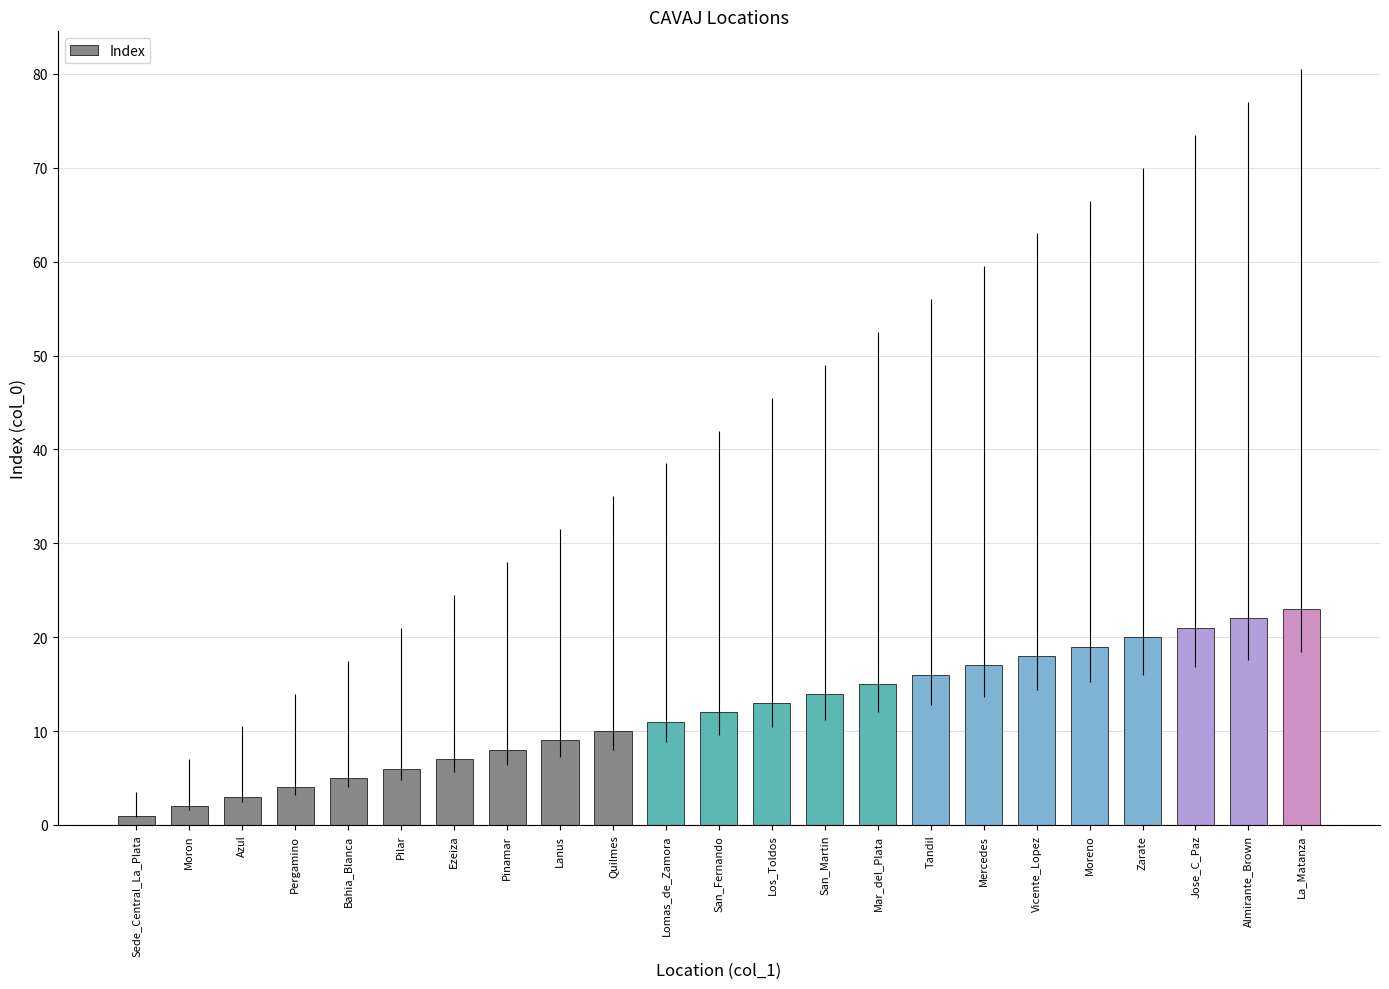

Reading right to left, list all the values displayed in this chart.

La_Matanza=23	Almirante_Brown=22	Jose_C_Paz=21	Zarate=20	Moreno=19	Vicente_Lopez=18	Mercedes=17	Tandil=16	Mar_del_Plata=15	San_Martin=14	Los_Toldos=13	San_Fernando=12	Lomas_de_Zamora=11	Quilmes=10	Lanus=9	Pinamar=8	Ezeiza=7	Pilar=6	Bahia_Blanca=5	Pergamino=4	Azul=3	Moron=2	Sede_Central_La_Plata=1